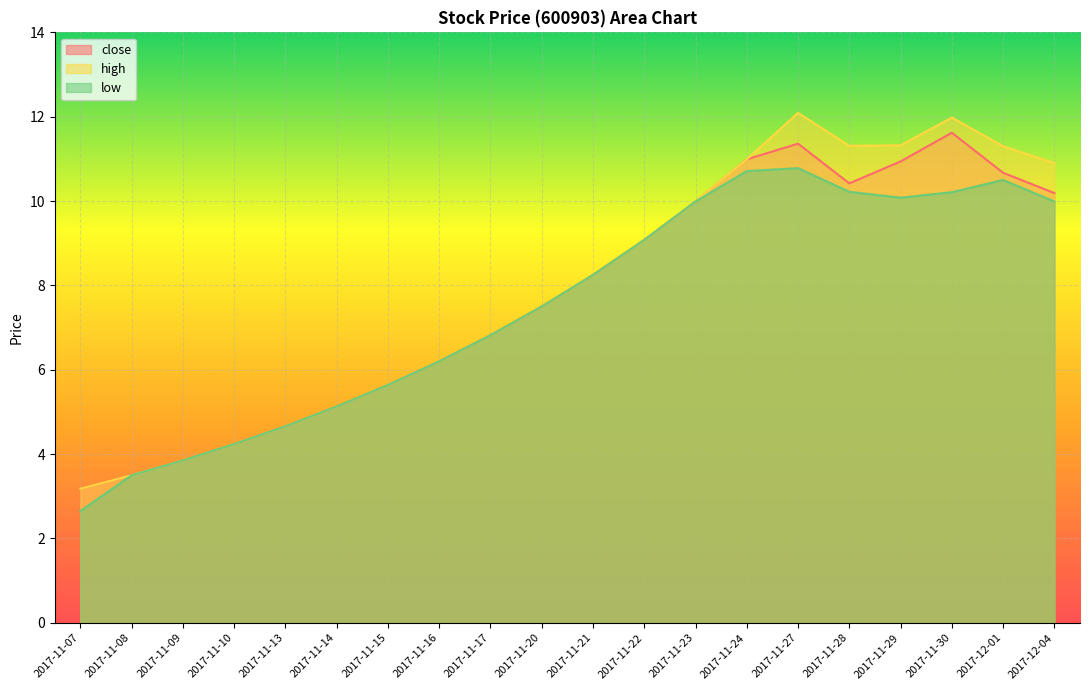

Reading right to left, transcribe all the data shown in this chart.

close: 10.2	10.7	11.6	10.9	10.4	11.4	11.0	10.0	9.1	8.2	7.5	6.8	6.2	5.6	5.1	4.7	4.2	3.9	3.5	3.2
high: 10.9	11.3	12.0	11.3	11.3	12.1	11.0	10.0	9.1	8.2	7.5	6.8	6.2	5.6	5.1	4.7	4.2	3.9	3.5	3.2
low: 10.0	10.5	10.2	10.1	10.2	10.8	10.7	10.0	9.1	8.2	7.5	6.8	6.2	5.6	5.1	4.7	4.2	3.9	3.5	2.6